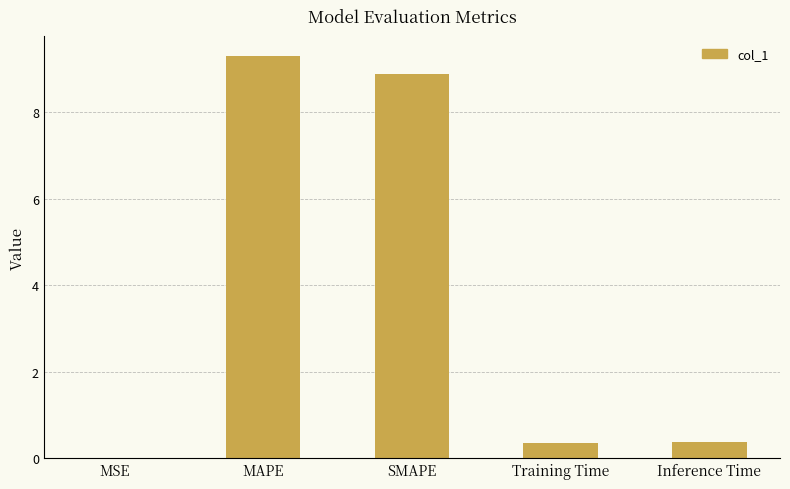

What is the greatest value displayed?

9.3